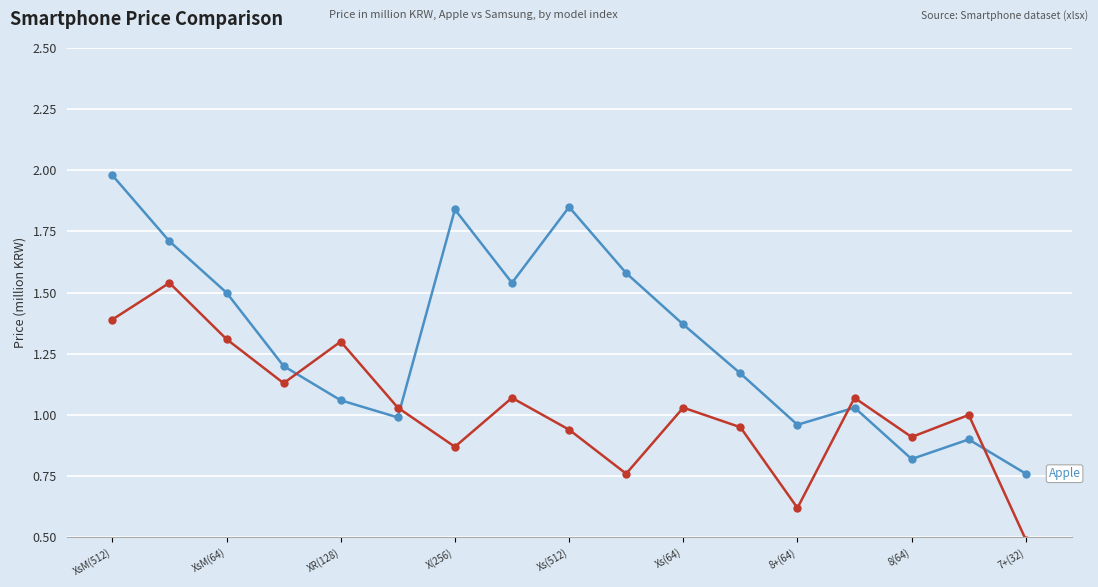

What is the smallest value displayed?

0.5